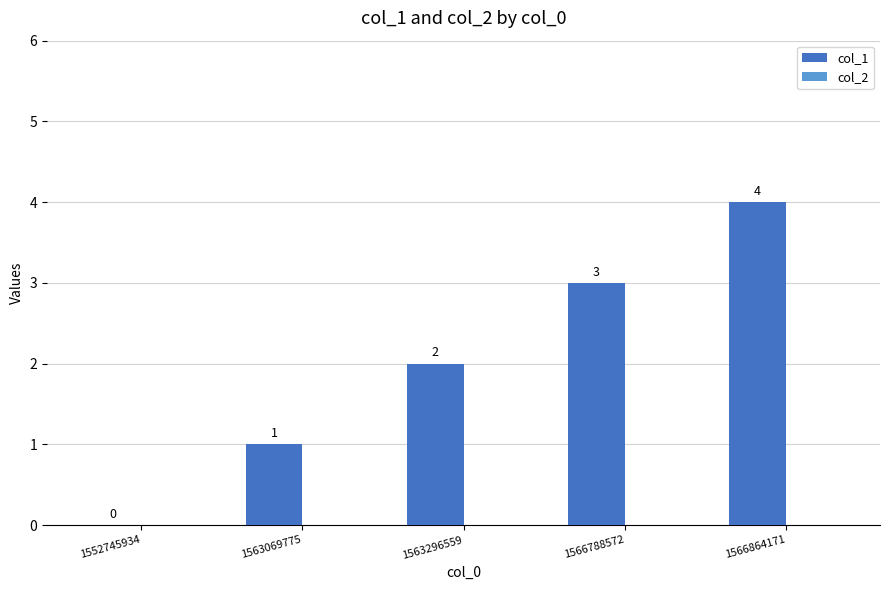

Are the bars horizontal?

No